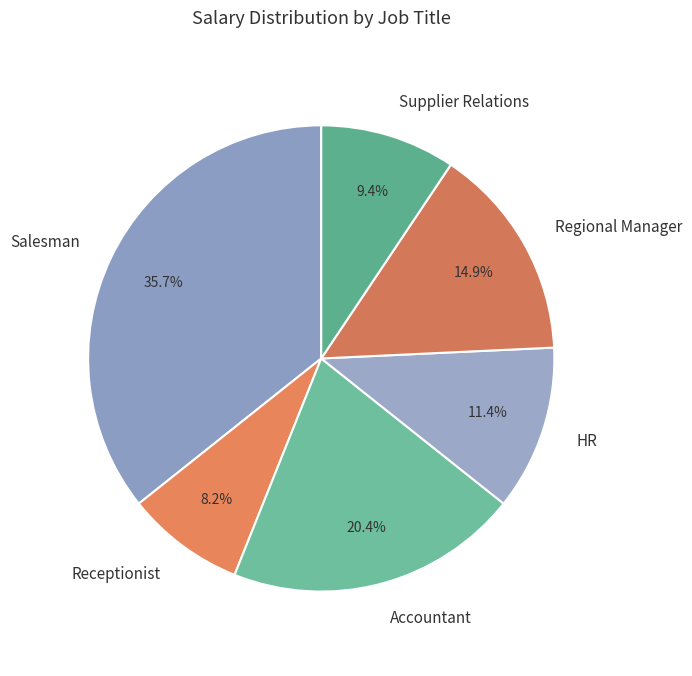

Is it true that Supplier Relations is 1% of the pie?

False